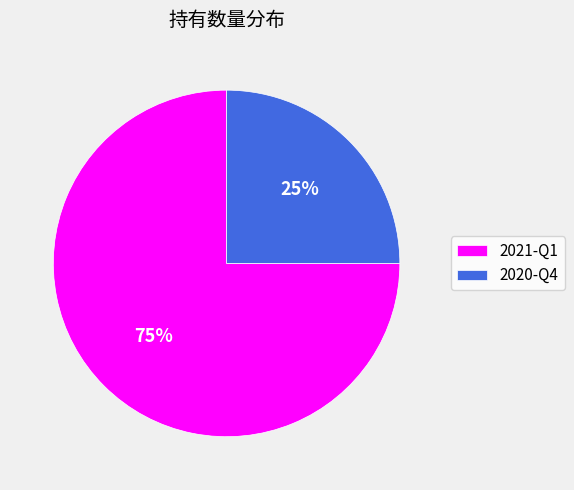

To the nearest percent, what is the combined percentage of 2021-Q1 and 2020-Q4?

100%